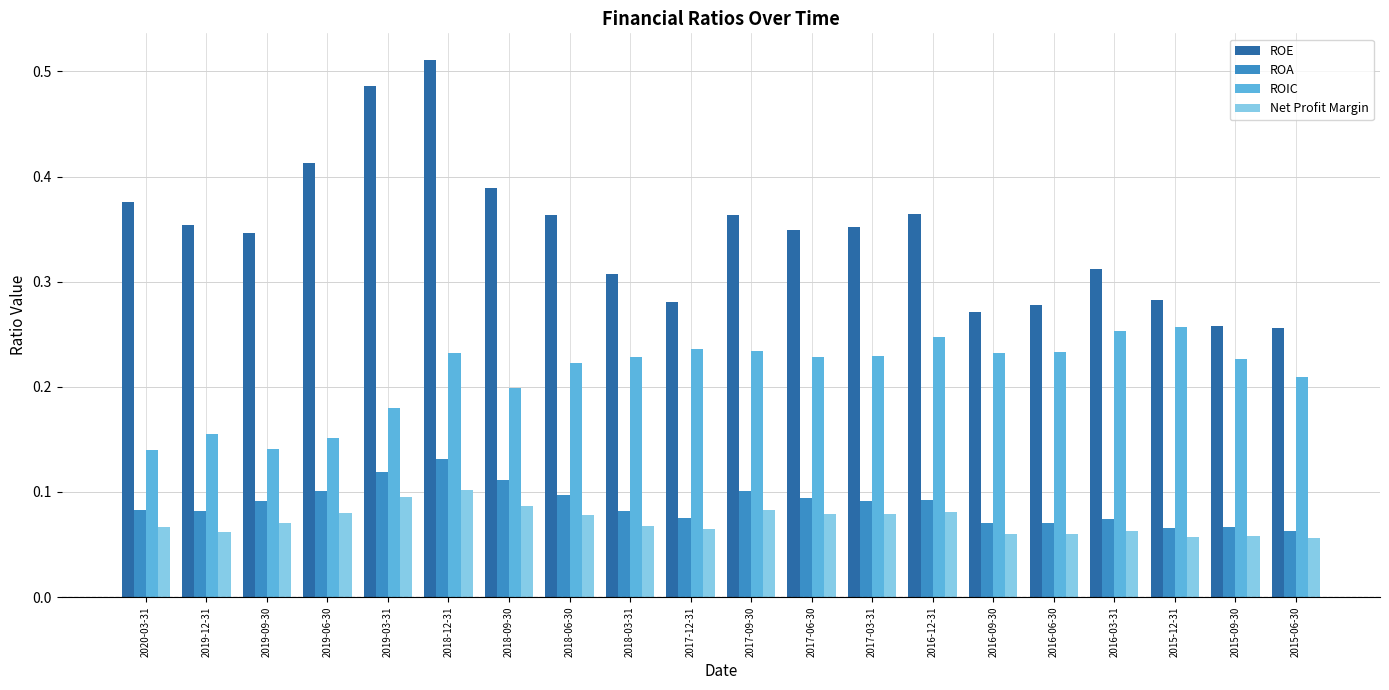

Count the ROE values in the range 0 to 1.

20